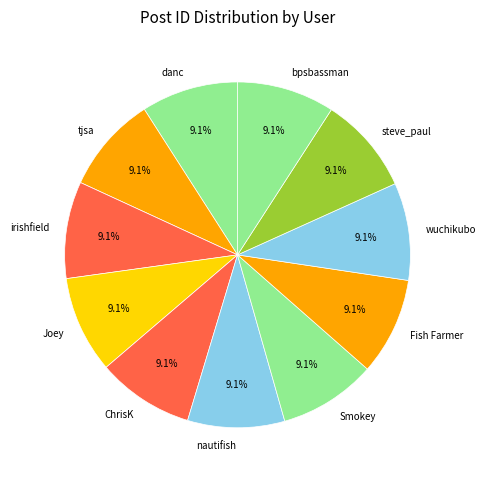

Approximately how many times larger is the value at Fish Farmer compared to tjsa?

1.0